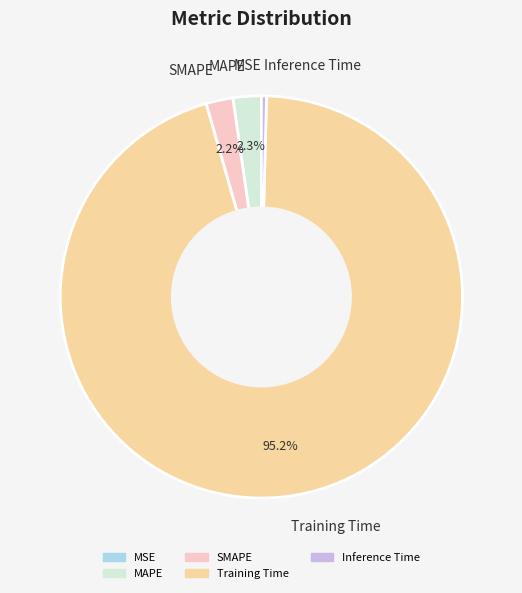

Is it true that Training Time is 95% of the pie?

True